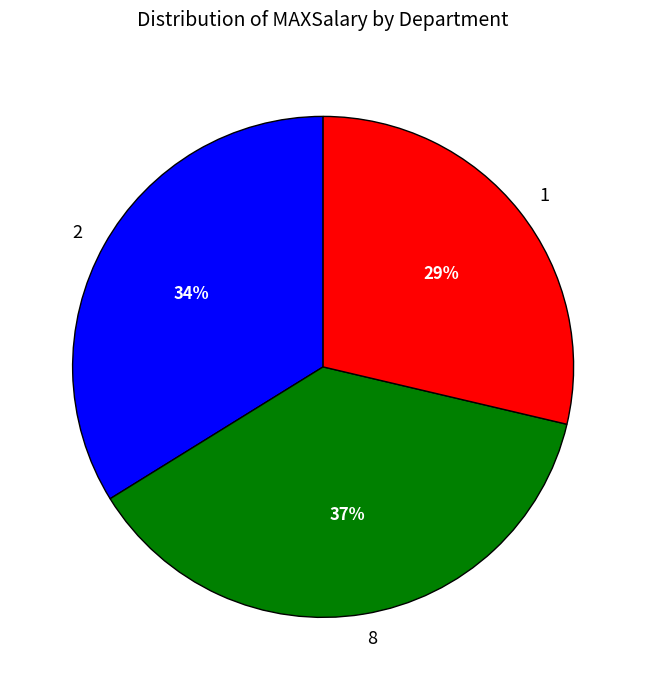

Rank the categories by value from highest to lowest.

8, 2, 1